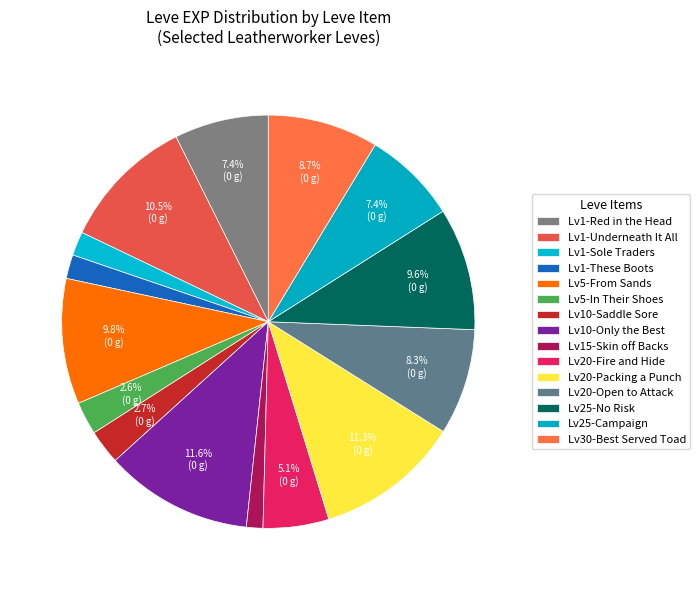

Count the number of slices in the pie.

15